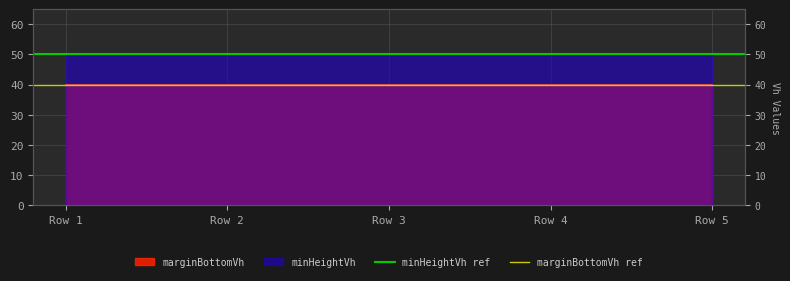

How many lines are shown in the chart?

2